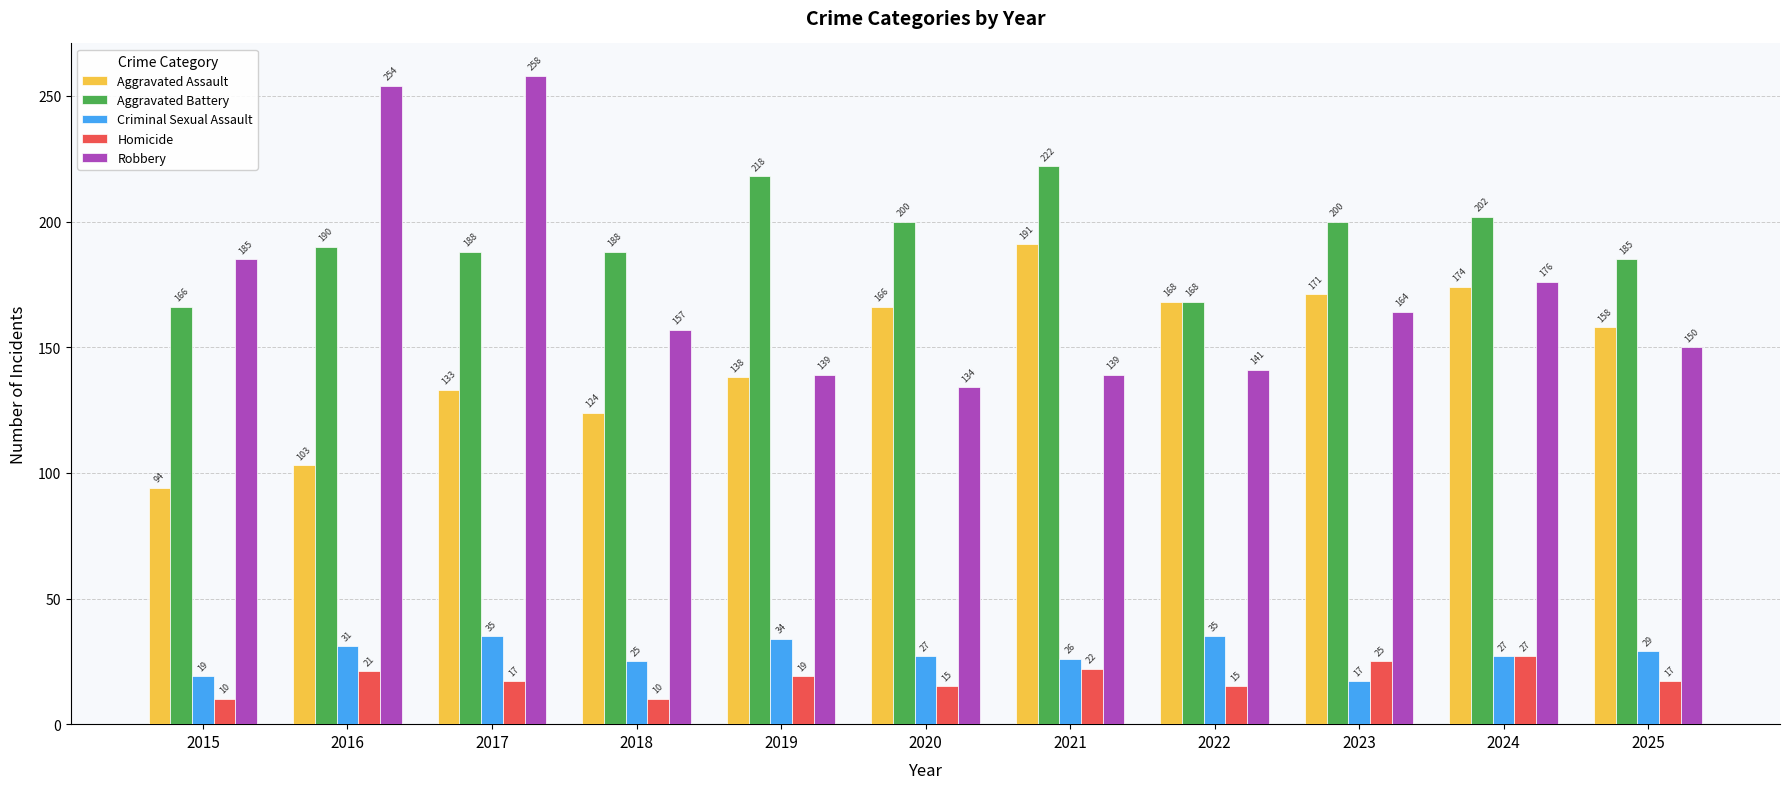

Reading left to right, list all the values displayed in this chart.

Aggravated Assault: 2015=94	2016=103	2017=133	2018=124	2019=138	2020=166	2021=191	2022=168	2023=171	2024=174	2025=158
Aggravated Battery: 2015=166	2016=190	2017=188	2018=188	2019=218	2020=200	2021=222	2022=168	2023=200	2024=202	2025=185
Criminal Sexual Assault: 2015=19	2016=31	2017=35	2018=25	2019=34	2020=27	2021=26	2022=35	2023=17	2024=27	2025=29
Homicide: 2015=10	2016=21	2017=17	2018=10	2019=19	2020=15	2021=22	2022=15	2023=25	2024=27	2025=17
Robbery: 2015=185	2016=254	2017=258	2018=157	2019=139	2020=134	2021=139	2022=141	2023=164	2024=176	2025=150